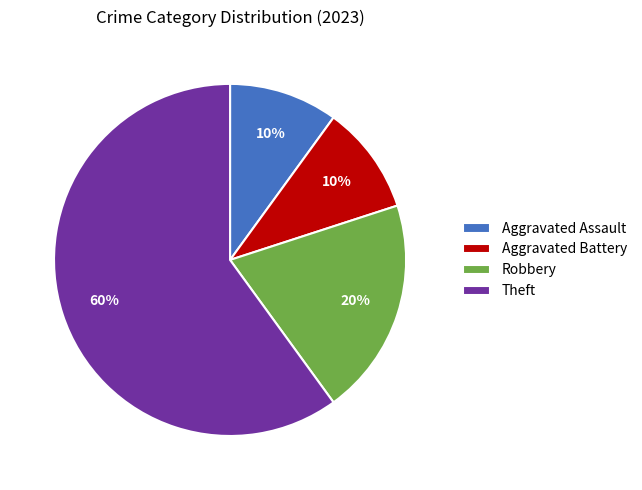

Combined, do Theft and Aggravated Battery account for over 50%?

Yes